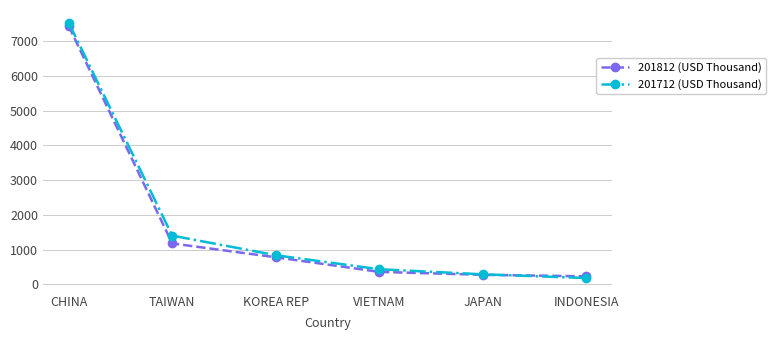

List the labels in order of 201712 (USD Thousand) value, largest first.

CHINA, TAIWAN, KOREA REP, VIETNAM, JAPAN, INDONESIA